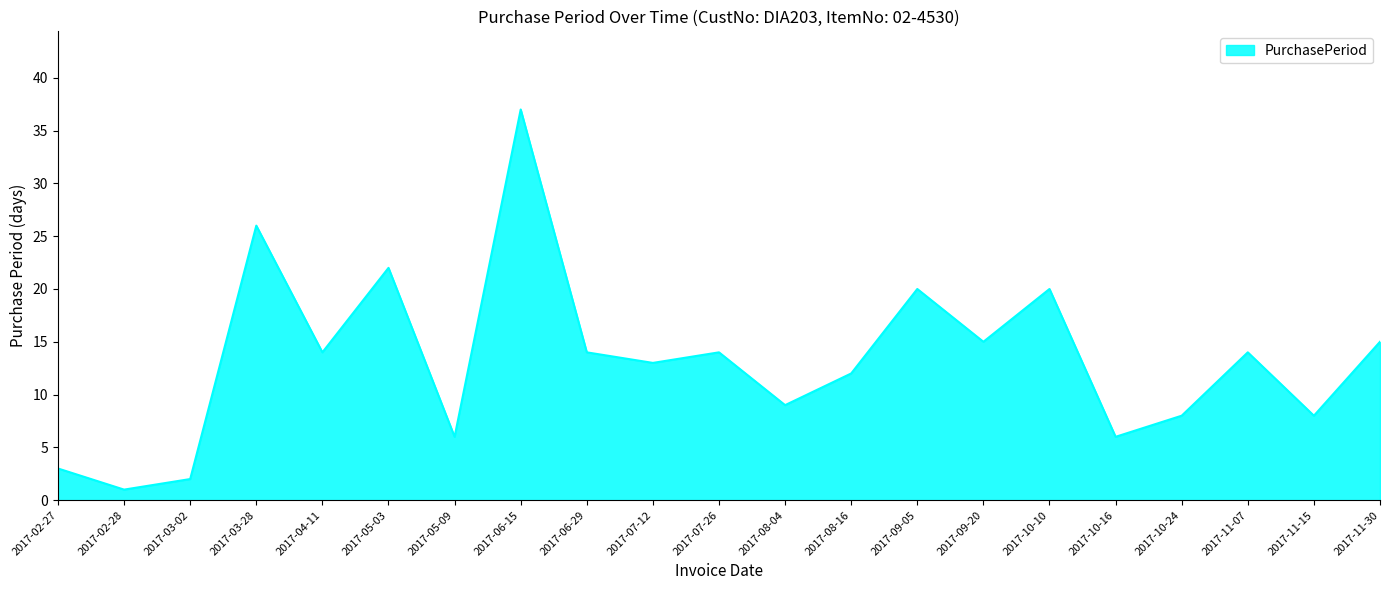

Reading left to right, extract all data points from this chart.

3	1	2	26	14	22	6	37	14	13	14	9	12	20	15	20	6	8	14	8	15